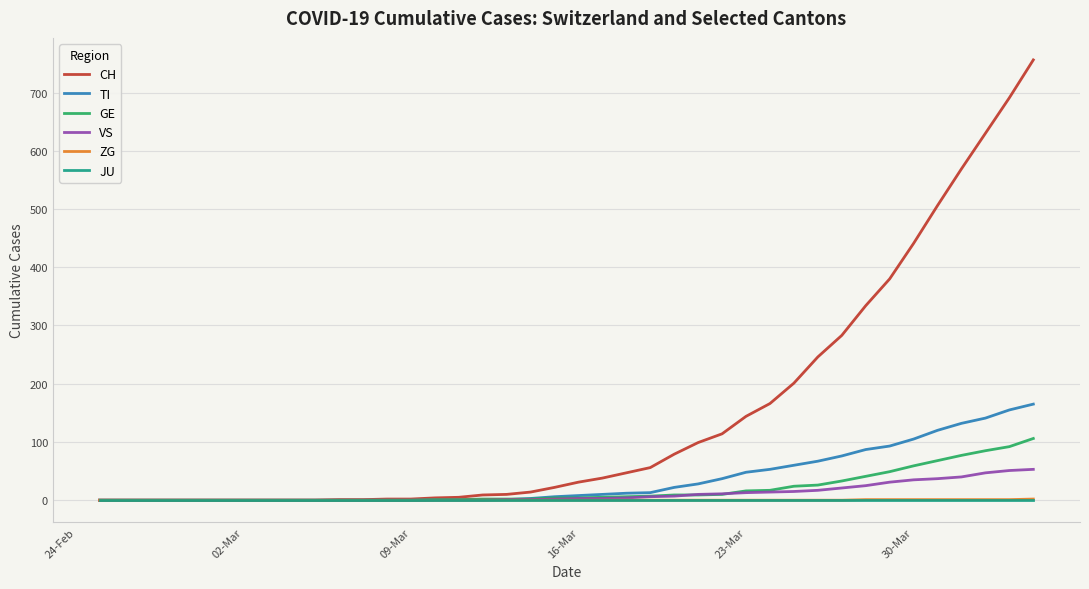

Which series has the largest range (max minus min)?

CH